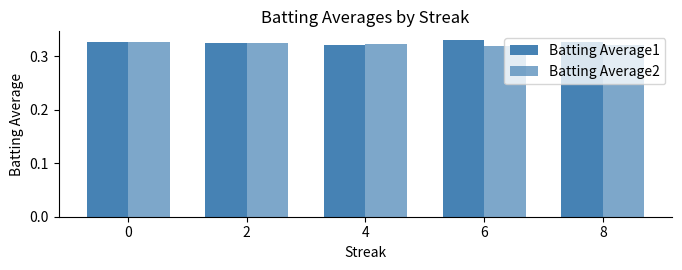

Count the Batting Average2 values in the range 0 to 1.

5